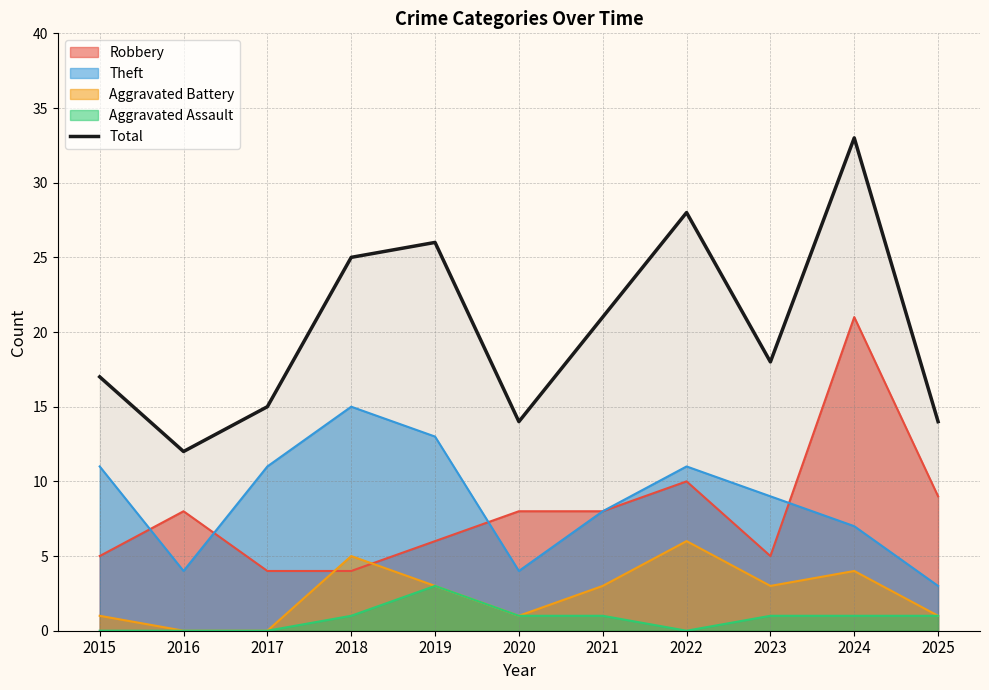

The value at 2024 is 8. True or false?

False